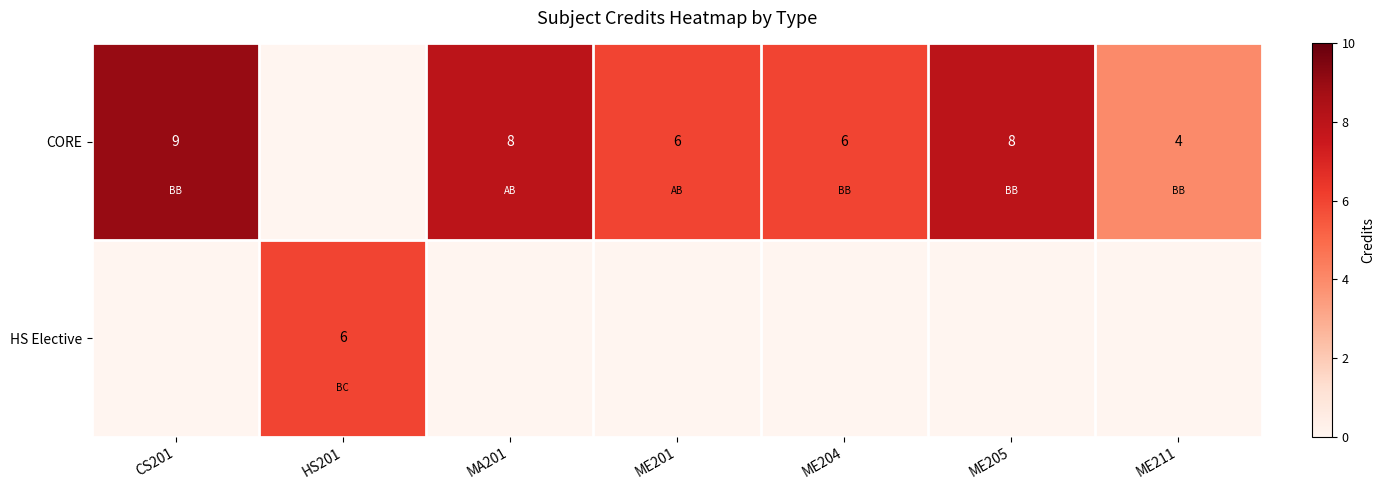

True or false: CORE has a value of 3 at ME205.

False